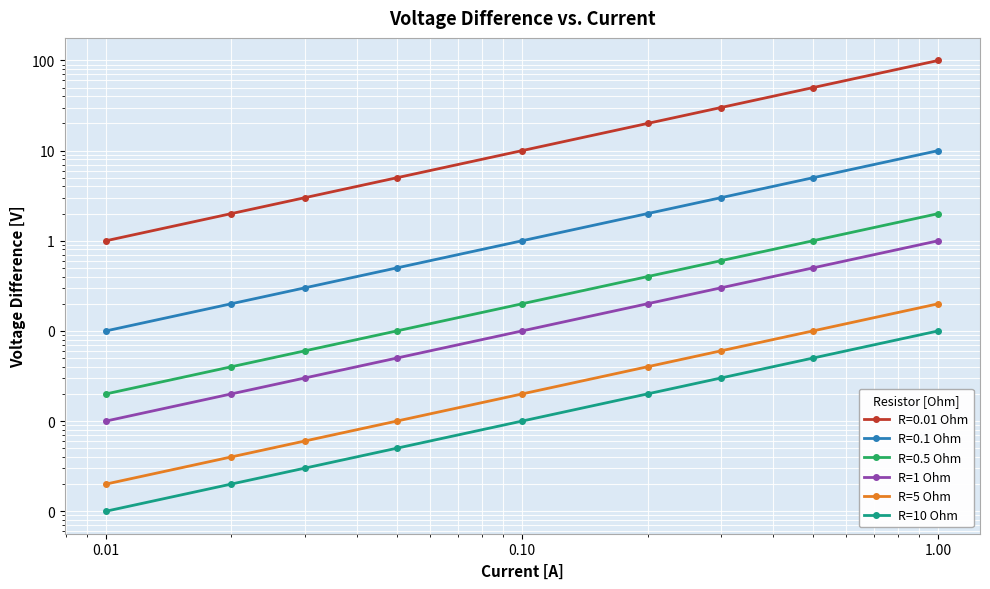

True or false: R=1 Ohm and R=10 Ohm intersect in this chart.

False